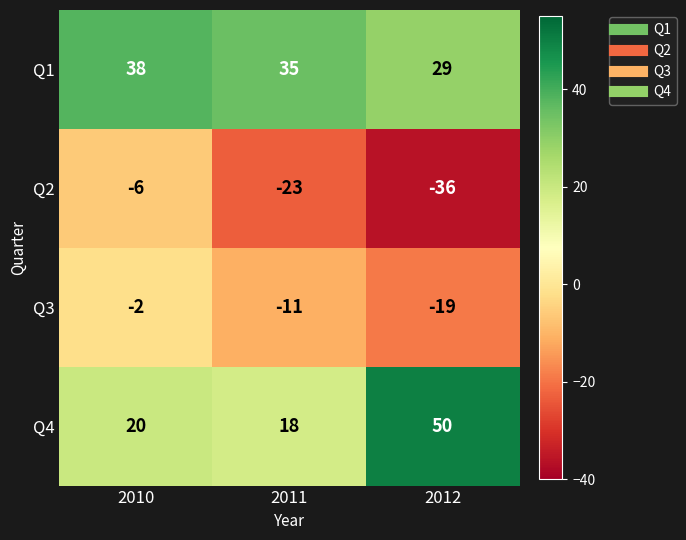

How many data points does each series have?

3